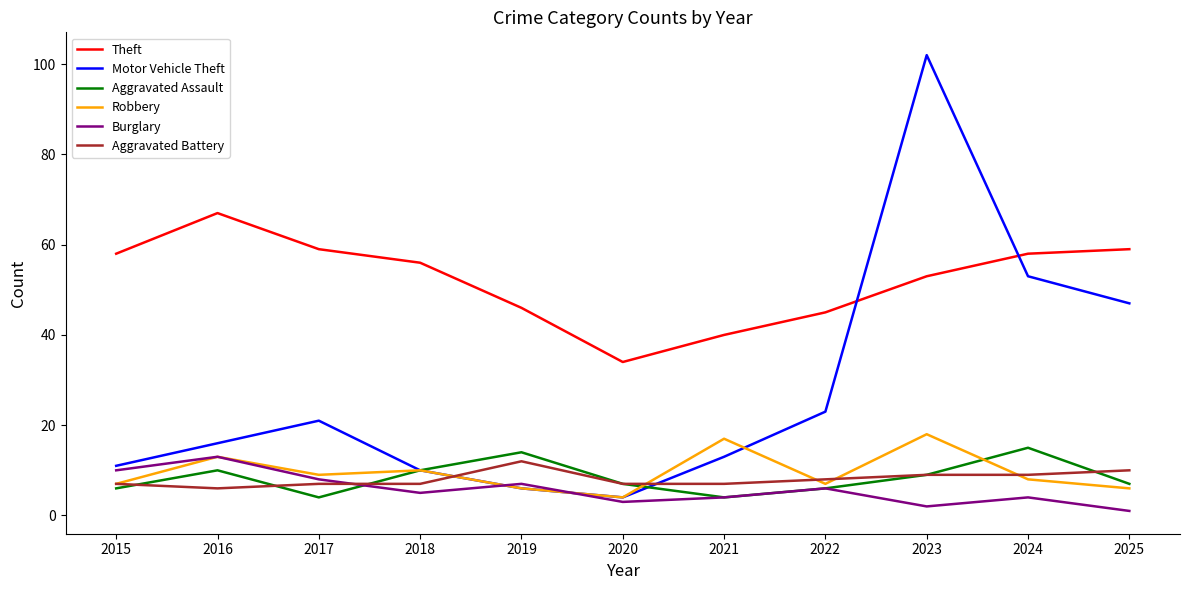

Which category has the highest value in the Burglary series?

2016